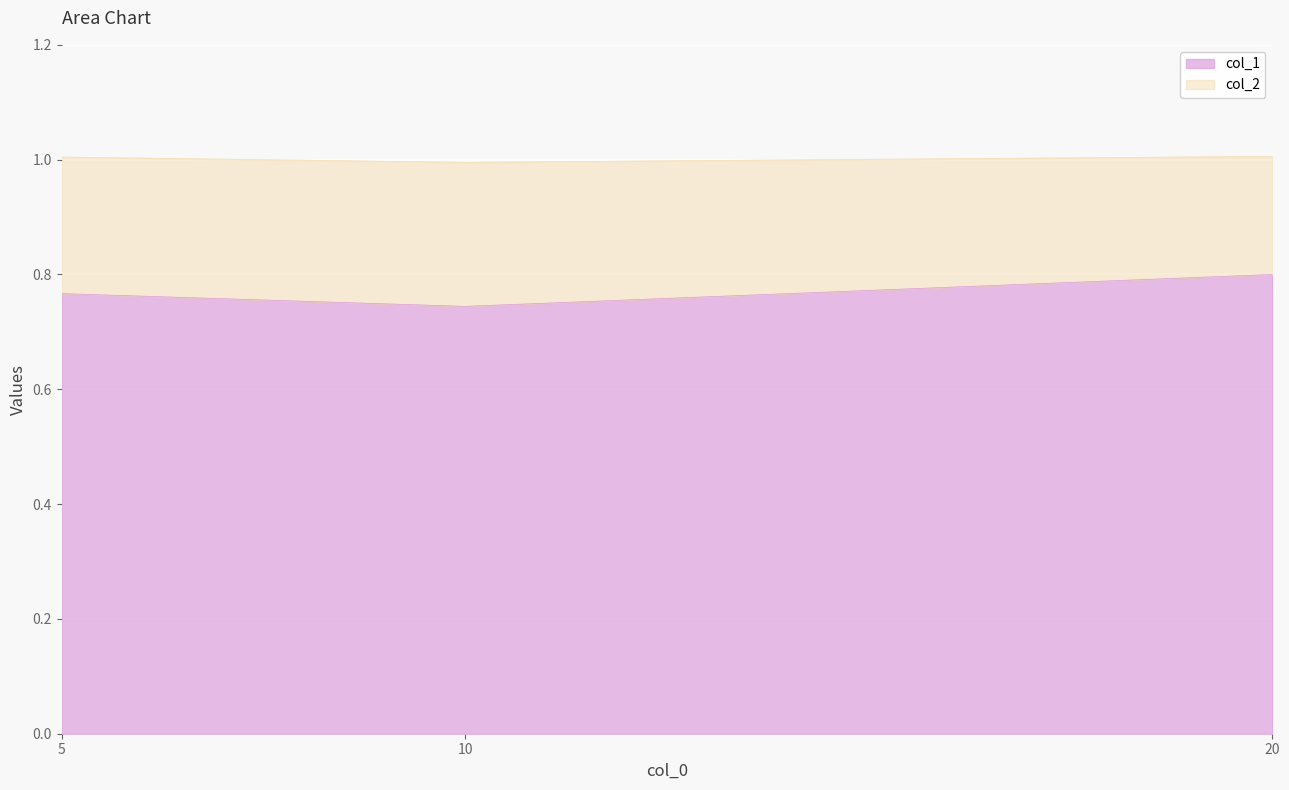

Which has a higher value, 20 or 10?

20